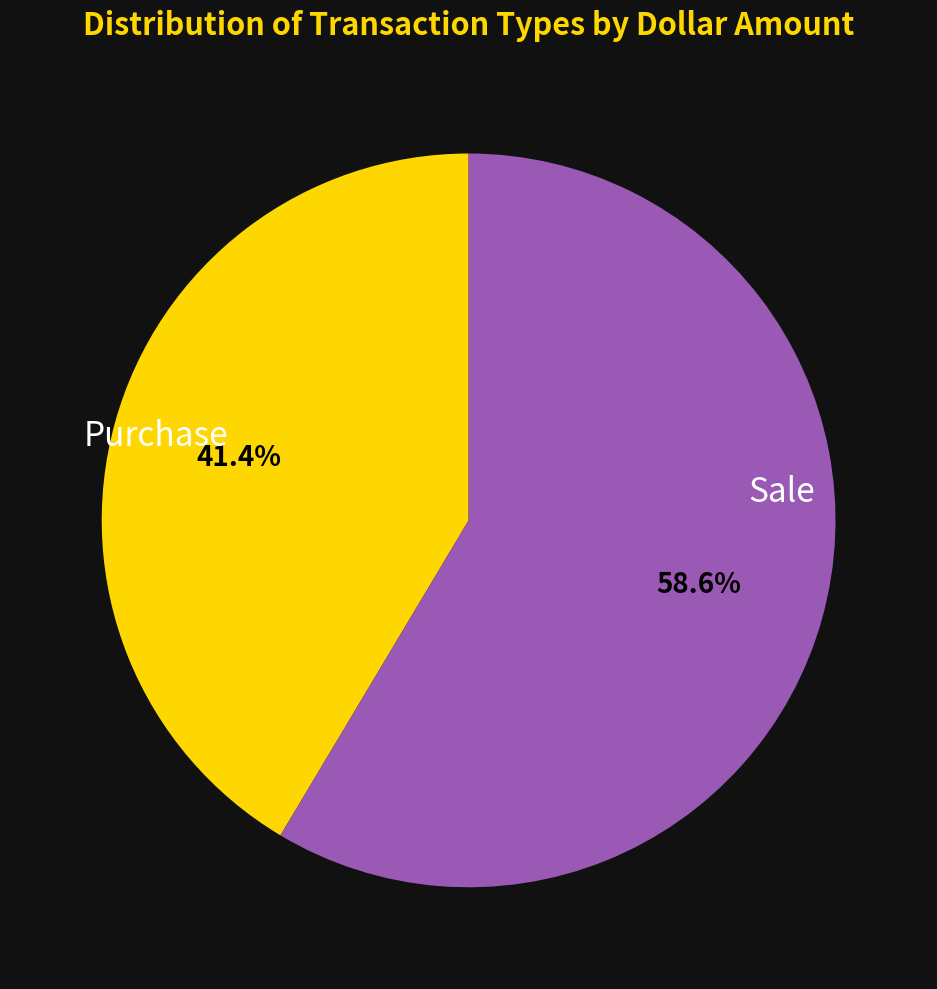

Is there a majority slice in this chart?

Yes